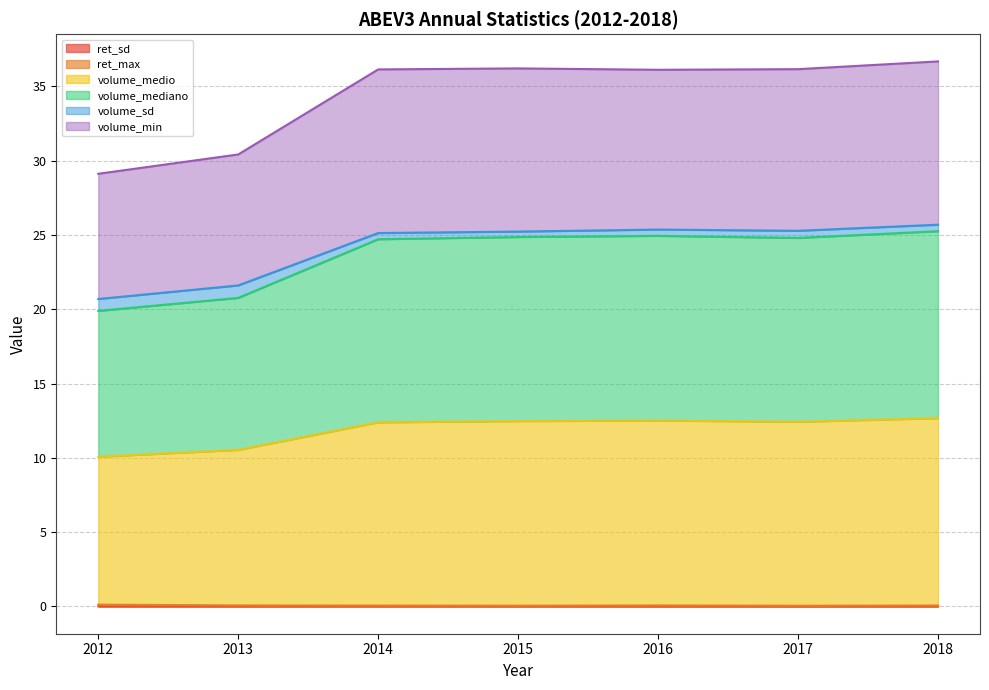

In ret_sd, how many points are higher than both neighbors (excluding endpoints)?

2